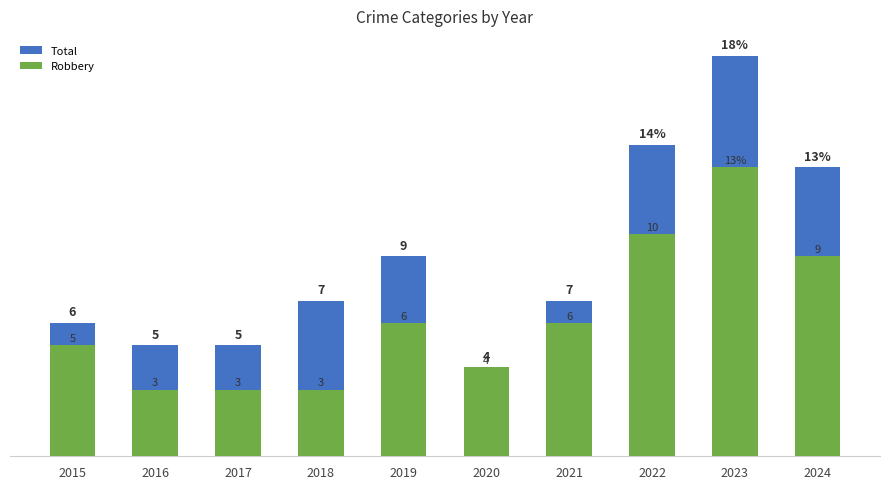

Reading left to right, what are all the values shown in this chart?

Total: 6	5	5	7	9	4	7	14	18	13
Robbery: 5	3	3	3	6	4	6	10	13	9